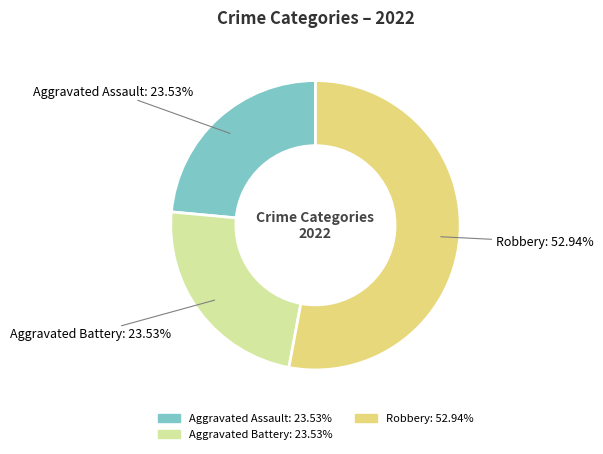

To the nearest percent, what is the difference between the largest and smallest slice percentages?

29%